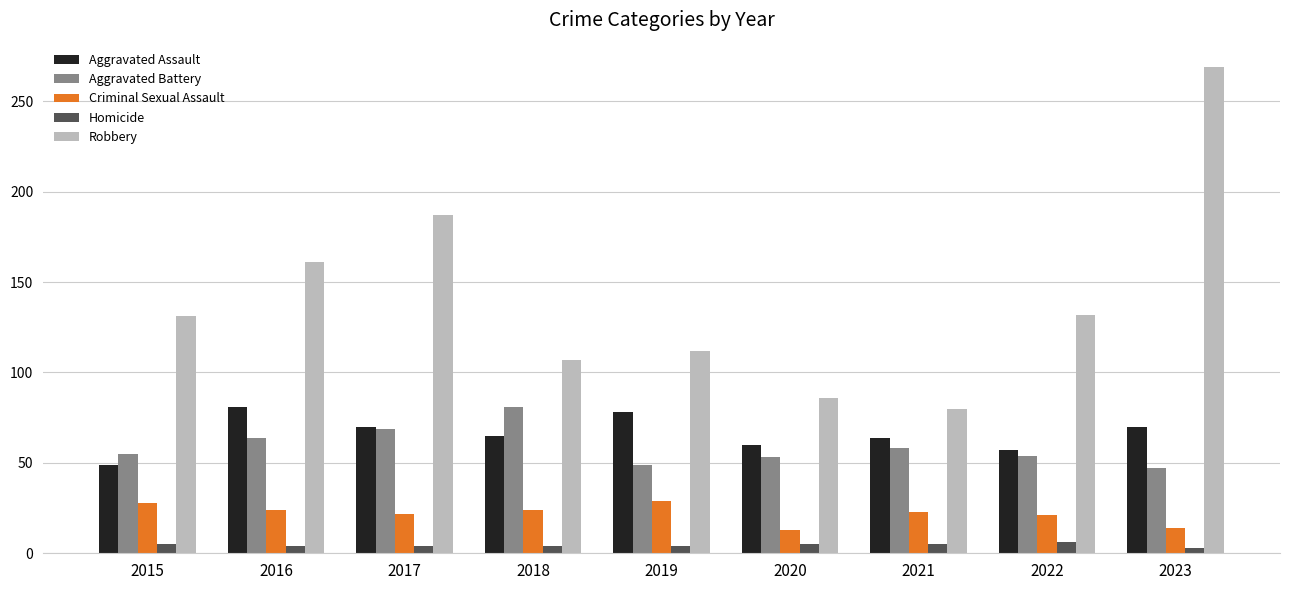

What are all the series names shown in the legend?

Aggravated Assault, Aggravated Battery, Criminal Sexual Assault, Homicide, Robbery